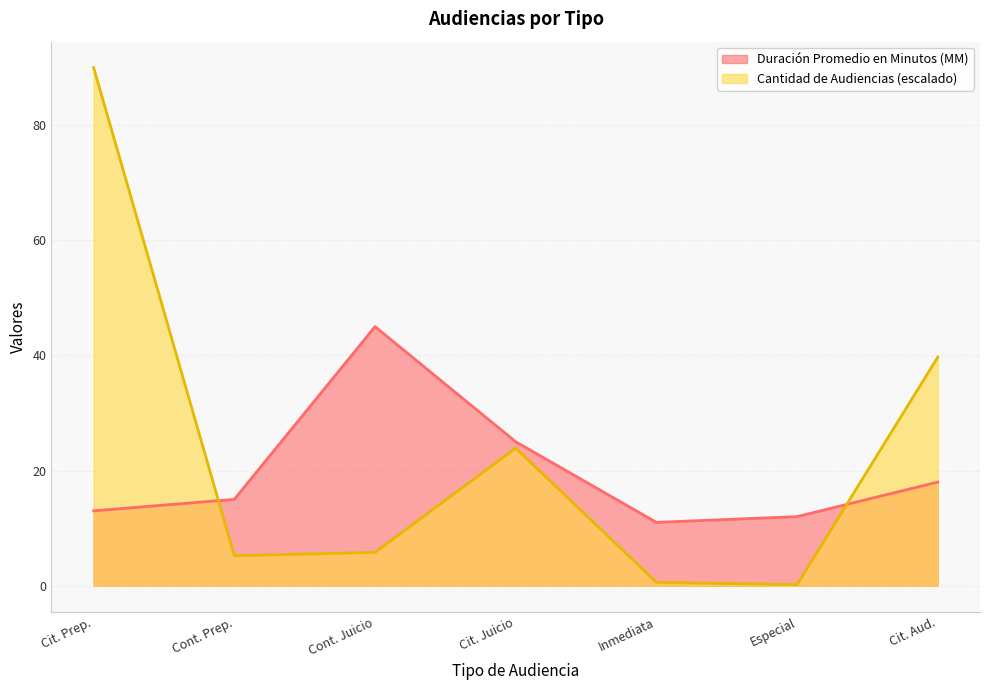

Which series has the largest total across all categories?

Cantidad de Audiencias (escalado)